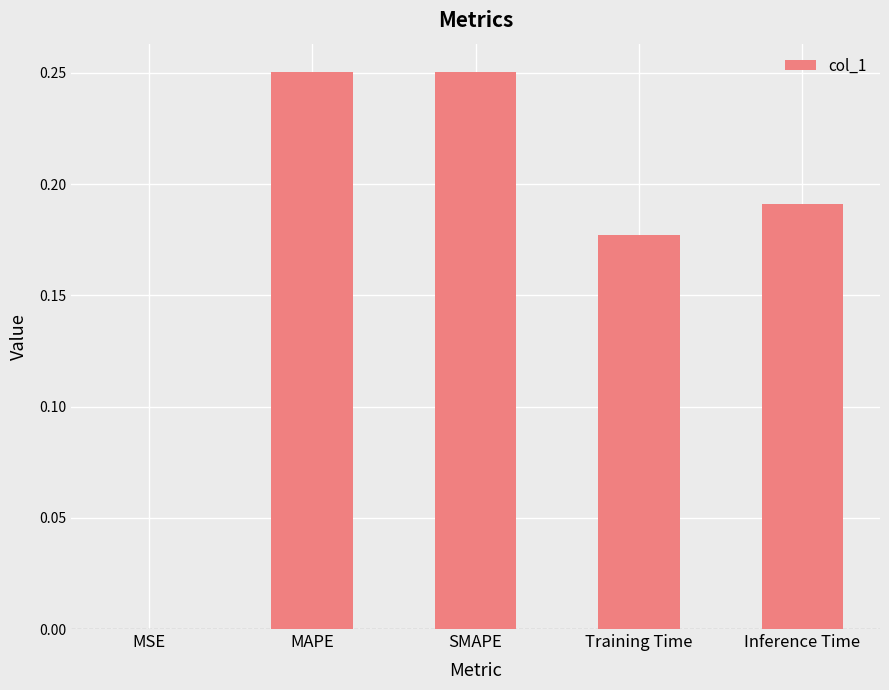

The value at MSE is 0.0. True or false?

True